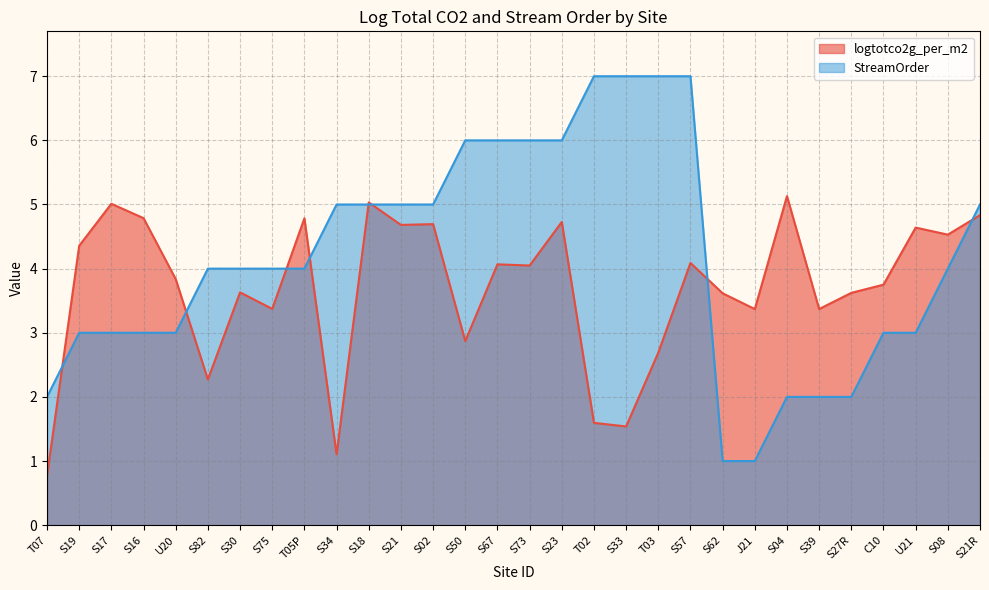

What is the label of the 21st point from the left?

S57